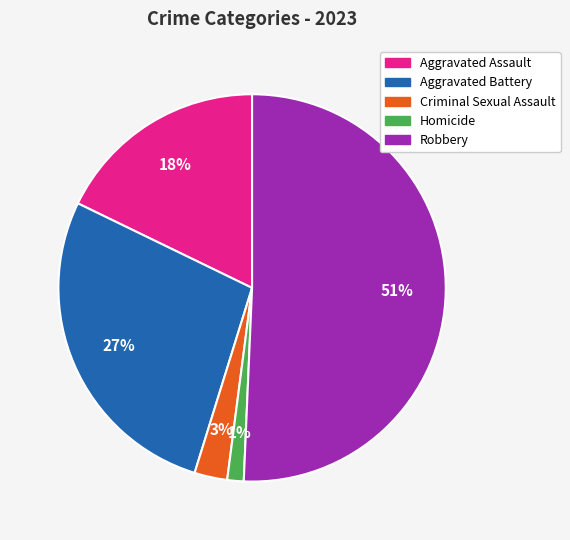

True or false: Aggravated Assault accounts for 18% of the total.

True